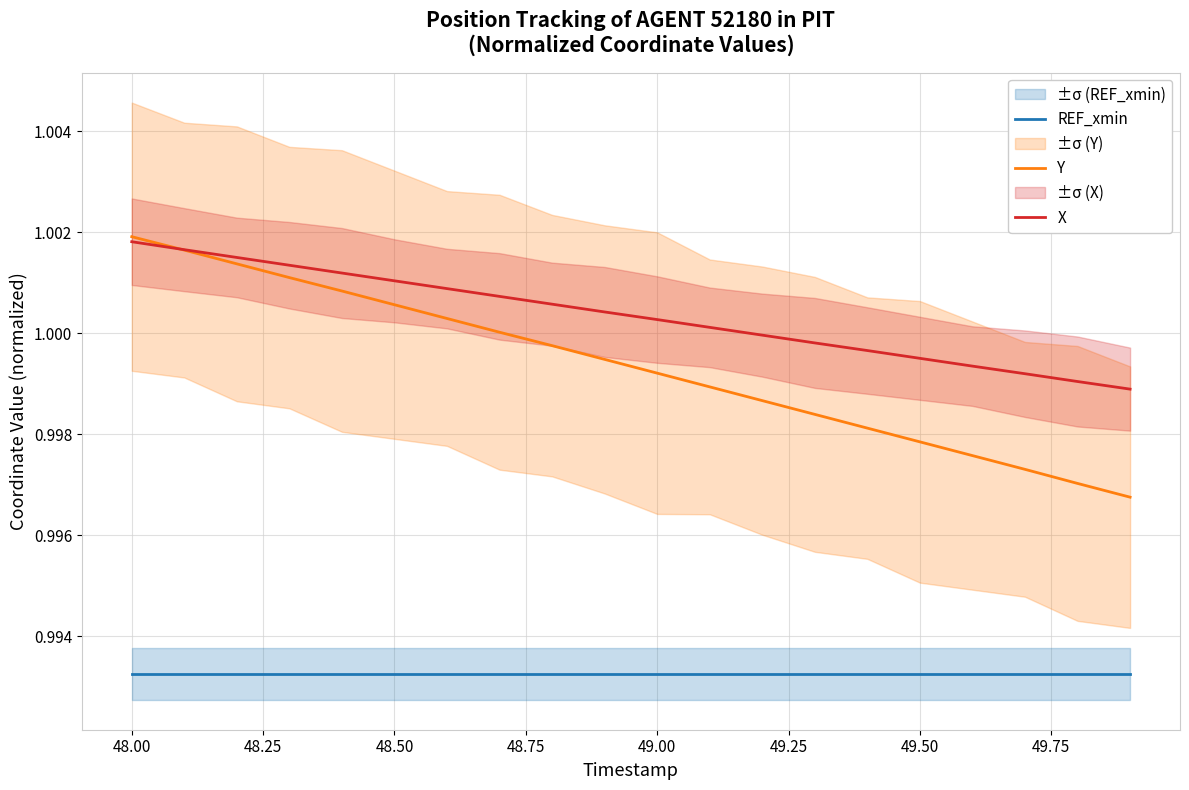

True or false: REF_xmin and X cross at least once.

False